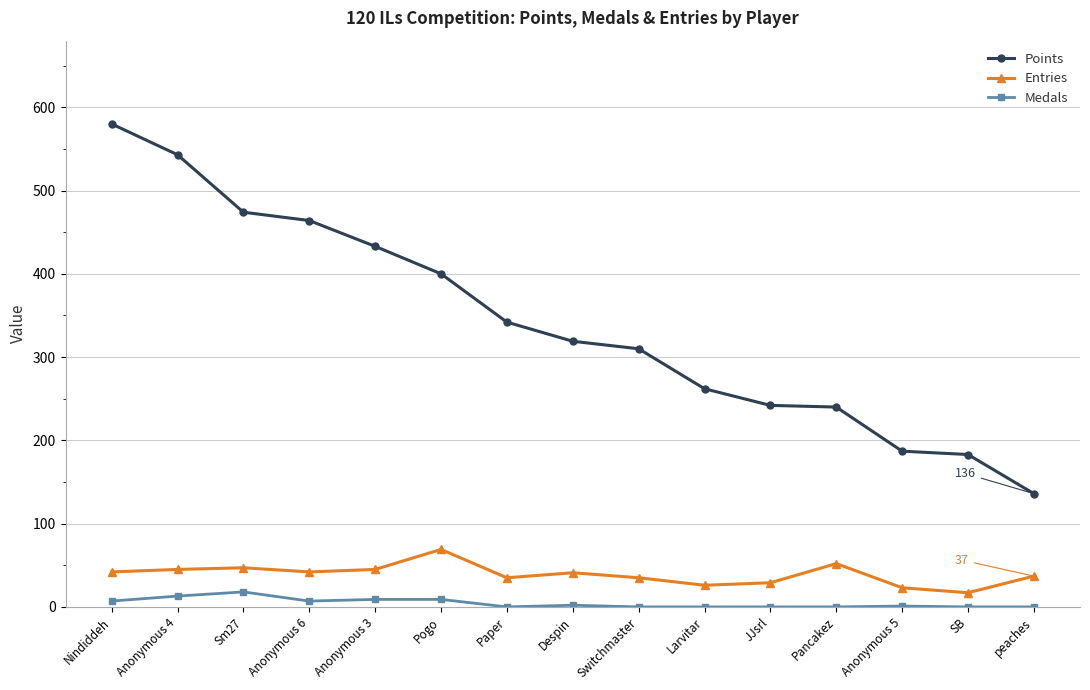

True or false: Medals and Entries cross at least once.

False